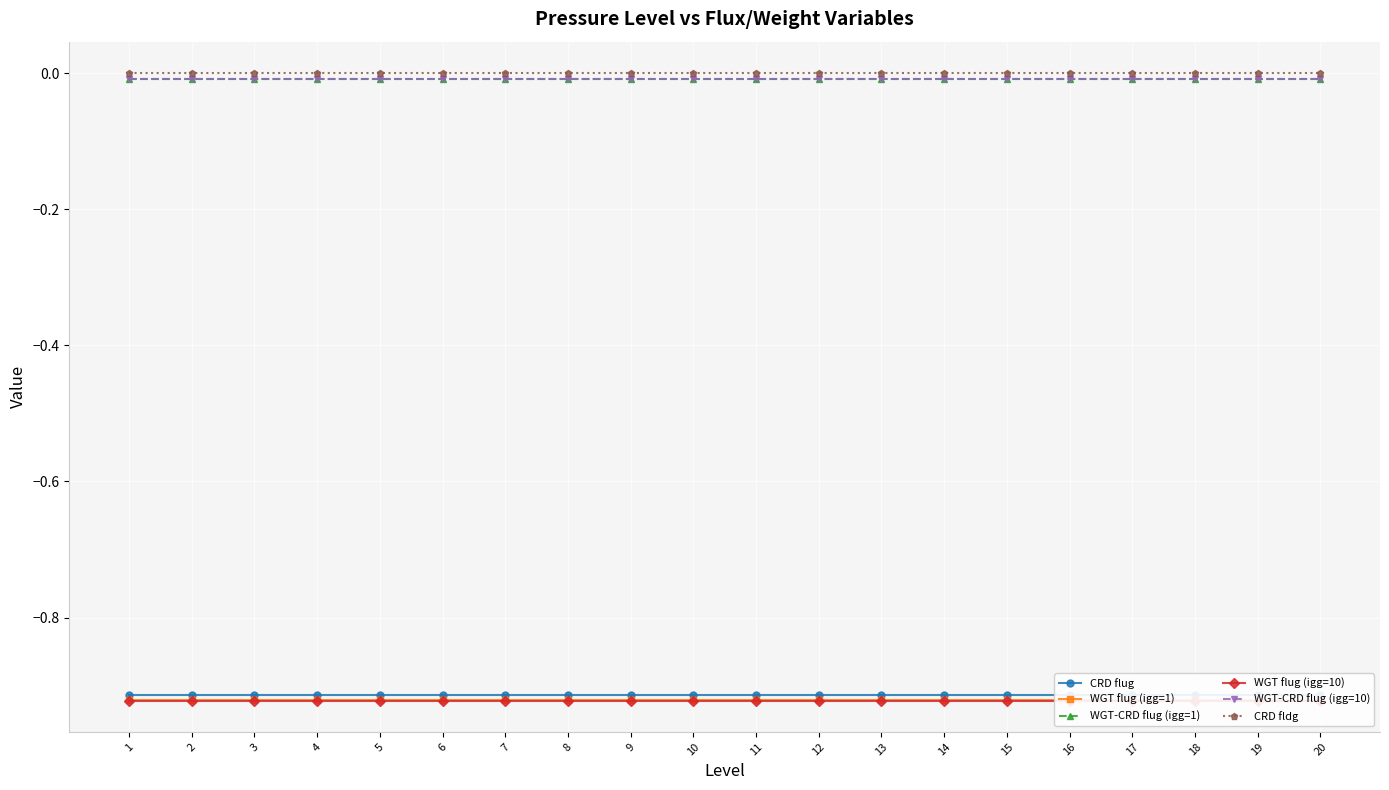

How many categories are shown in the chart?

20